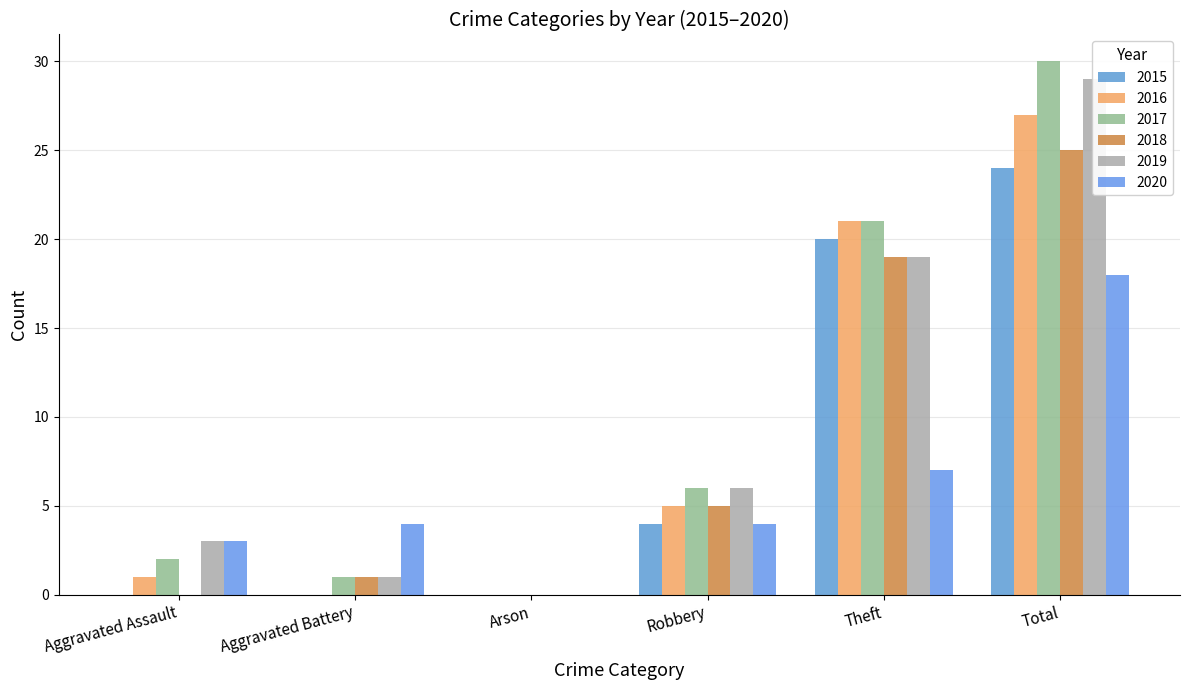

What is the label of the 3rd bar from the right?

Robbery